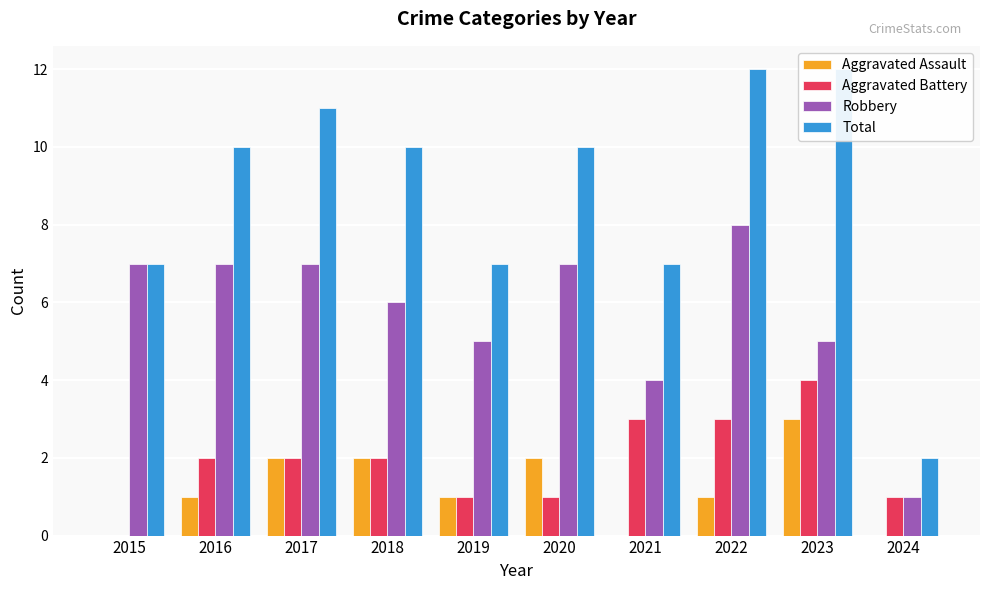

What is the difference between the highest and lowest values at 2022?

11